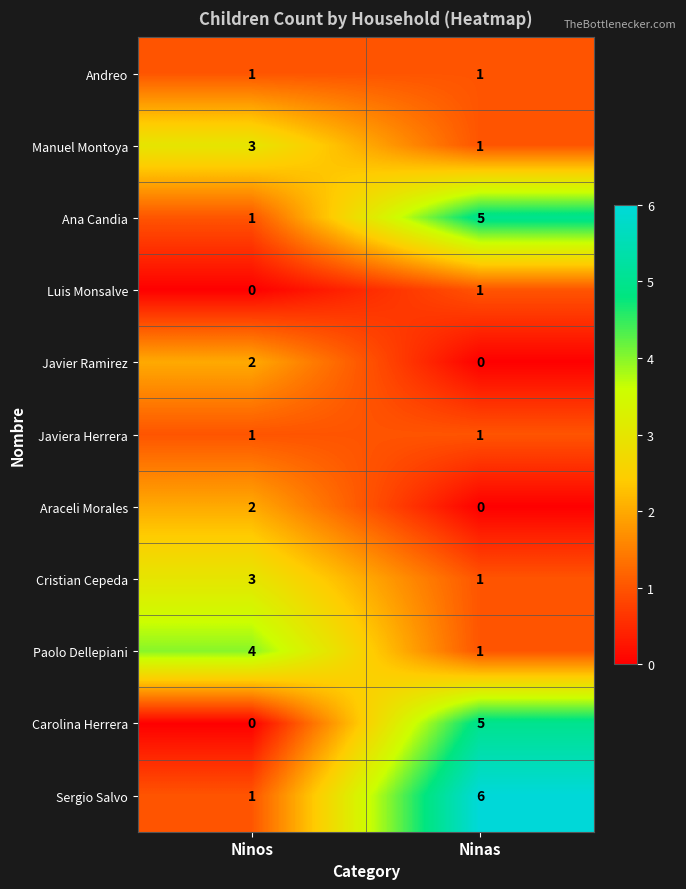

What is the maximum value for Carolina Herrera?

5